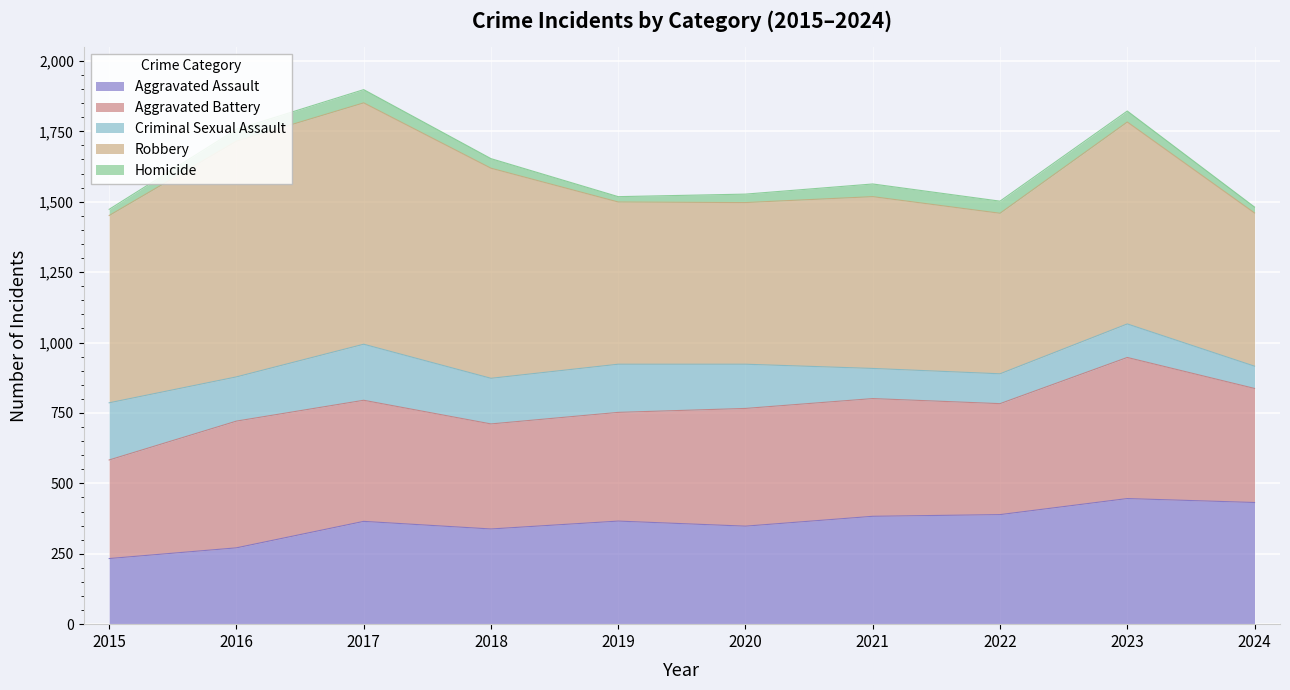

Which series has the largest total across all categories?

Robbery